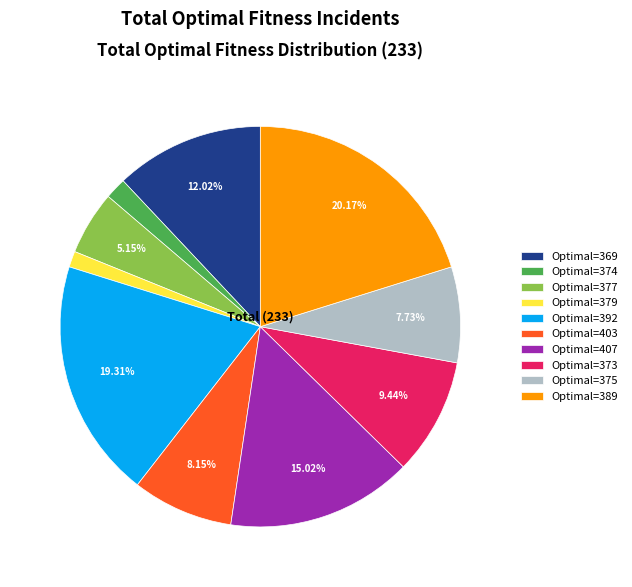

Which has a higher value, Optimal=375 or Optimal=389?

Optimal=389